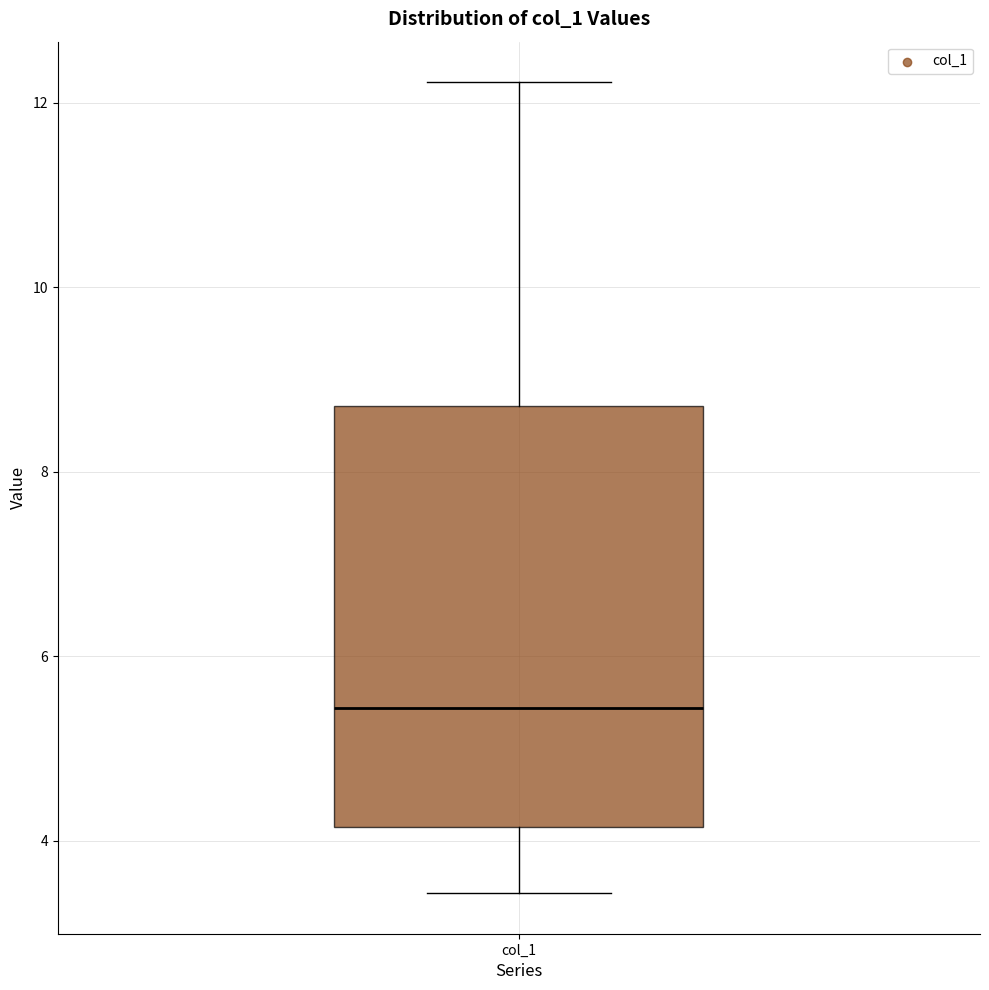

Transcribe this box plot: give where the median line is, the range the box spans, and where the two whiskers end, as read against the y-axis. The values are not printed on the chart, so give them approximately, as read against the axis.

median 5.4, box 4.2 to 8.8, whiskers 3.4 to 12.2